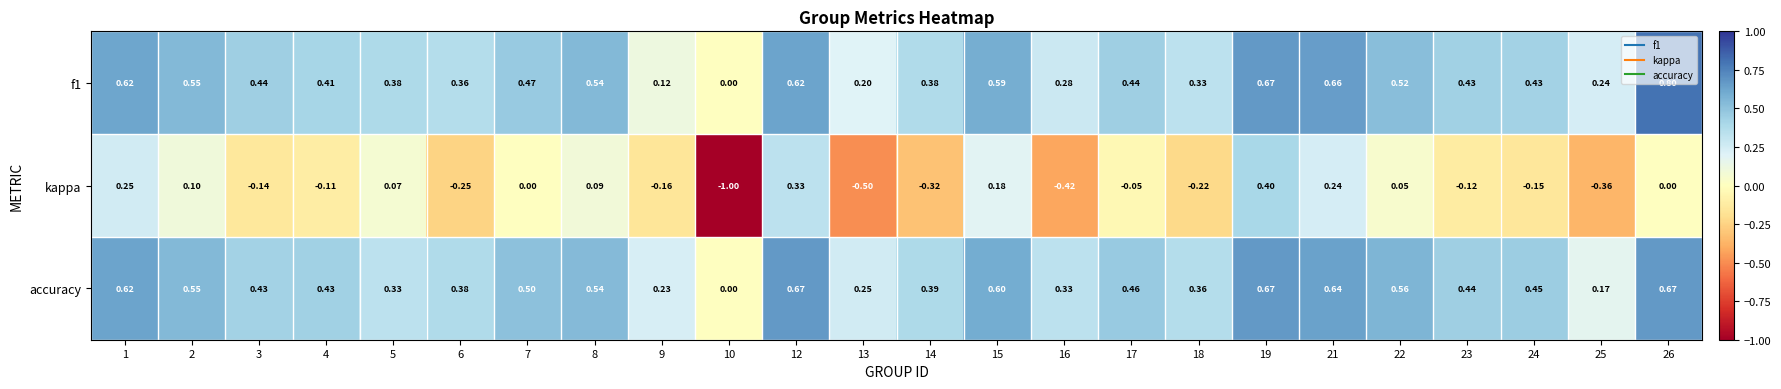

At 26, list the series in order from smallest to largest.

kappa, accuracy, f1